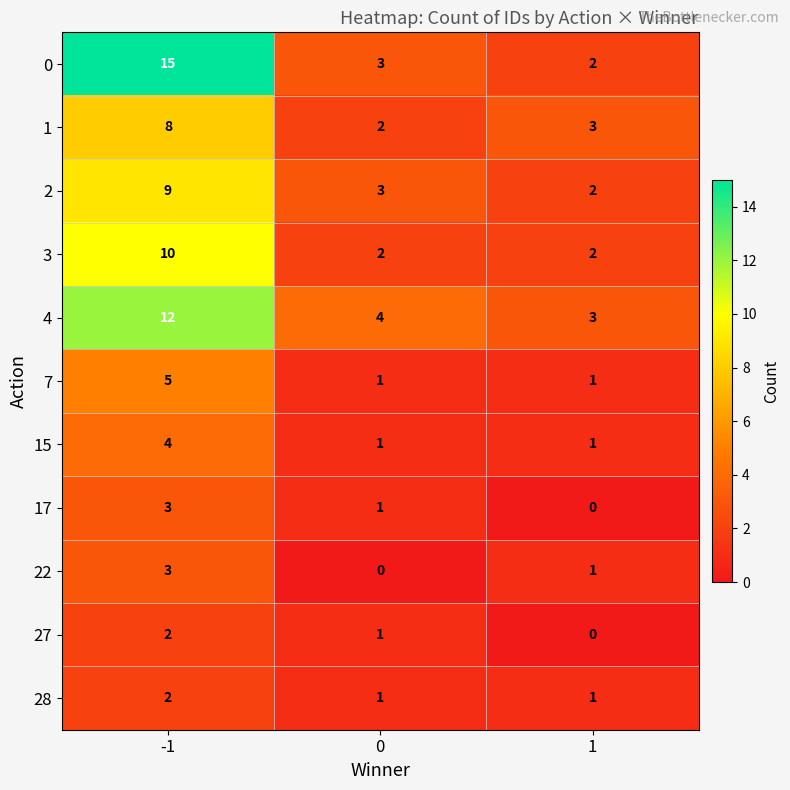

What is the highest value of the 1 series?

8